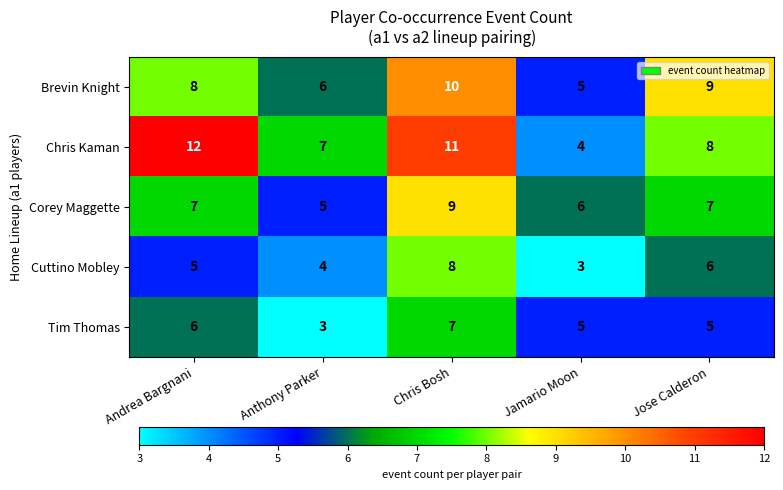

What is the total value across all series at Jamario Moon?

23